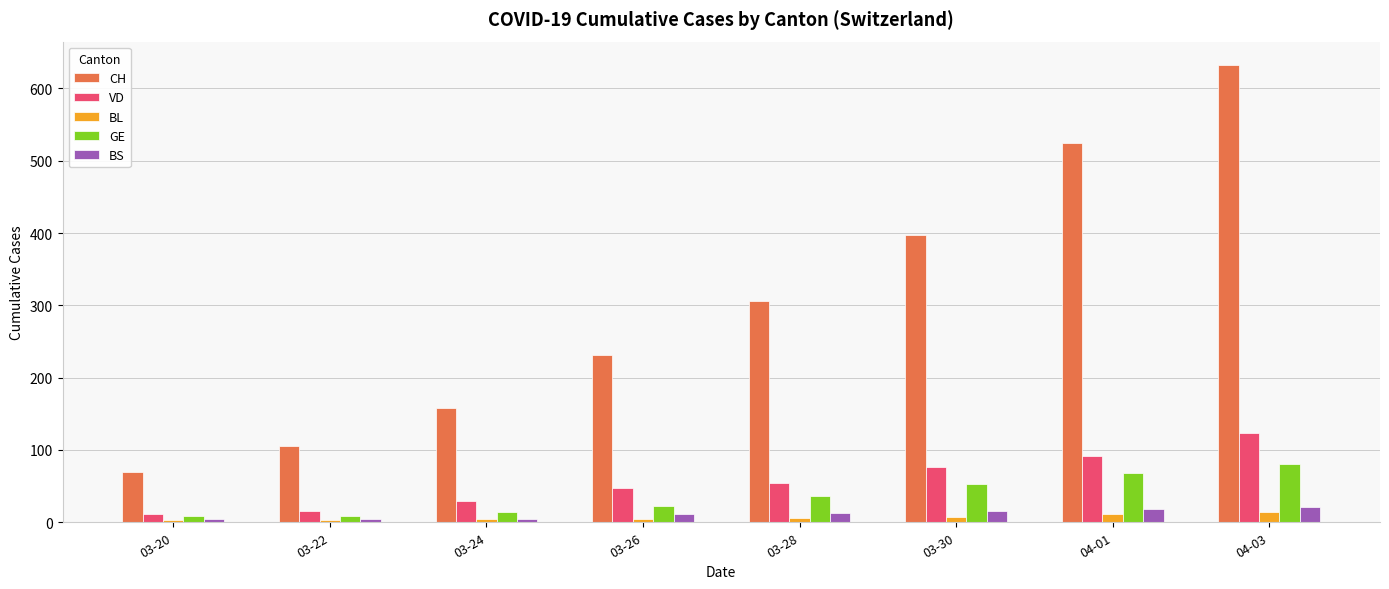

At 03-30, list the series in order from smallest to largest.

BL, BS, GE, VD, CH